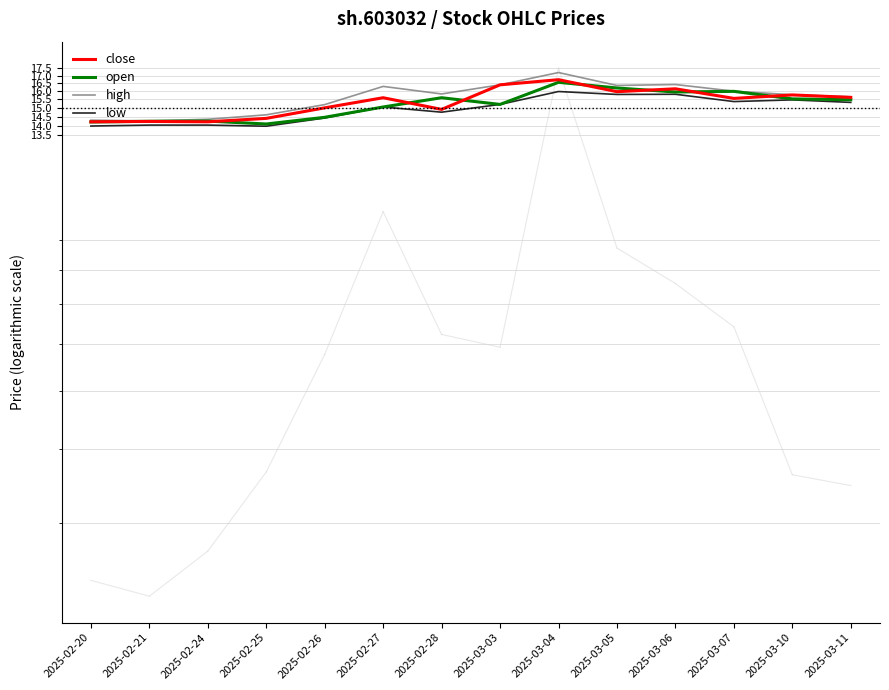

True or false: open and high cross at least once.

False